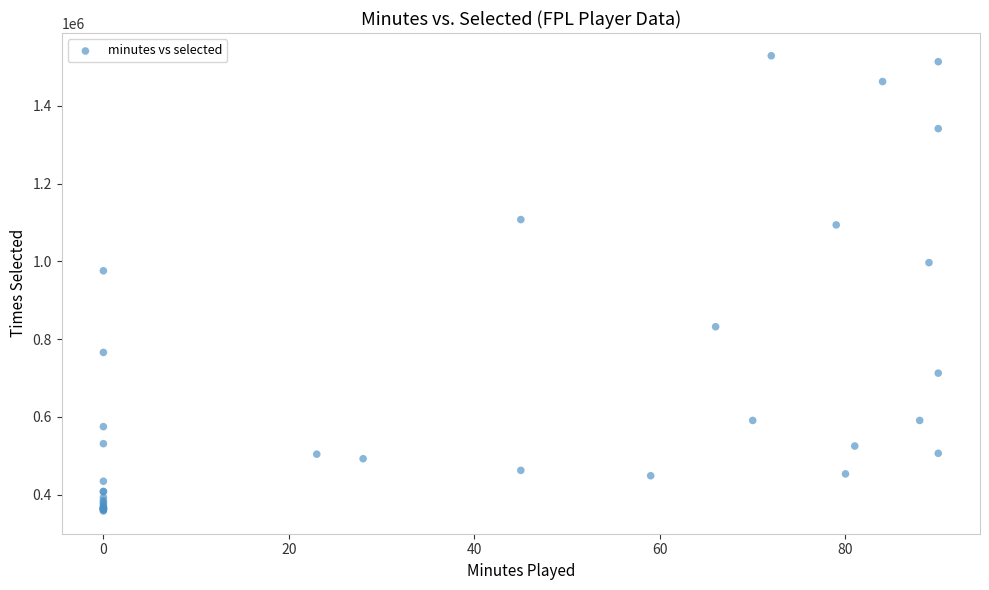

What Y value in the scatter plot is closest to 943487?

975857